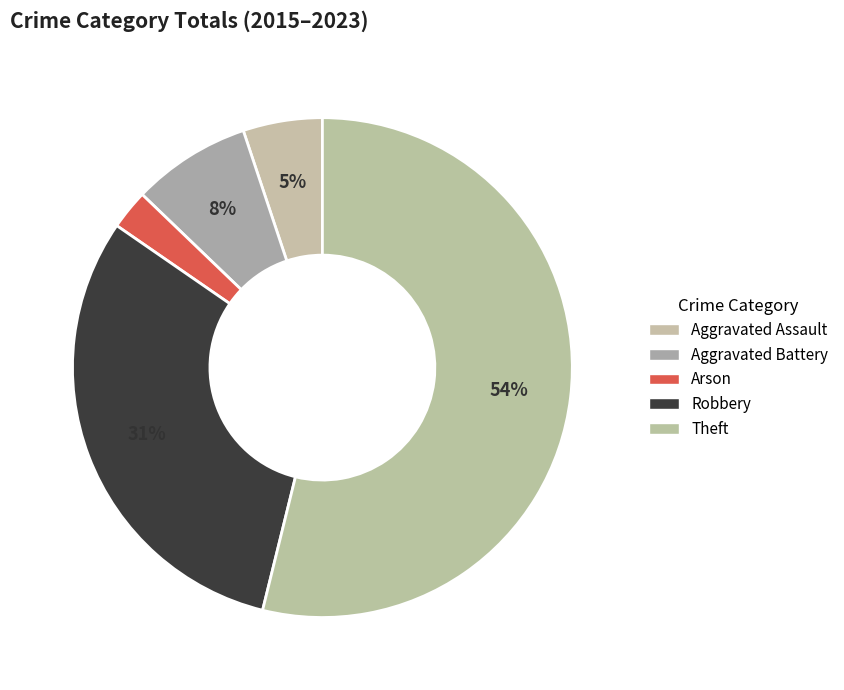

How many slices are in this pie chart?

5